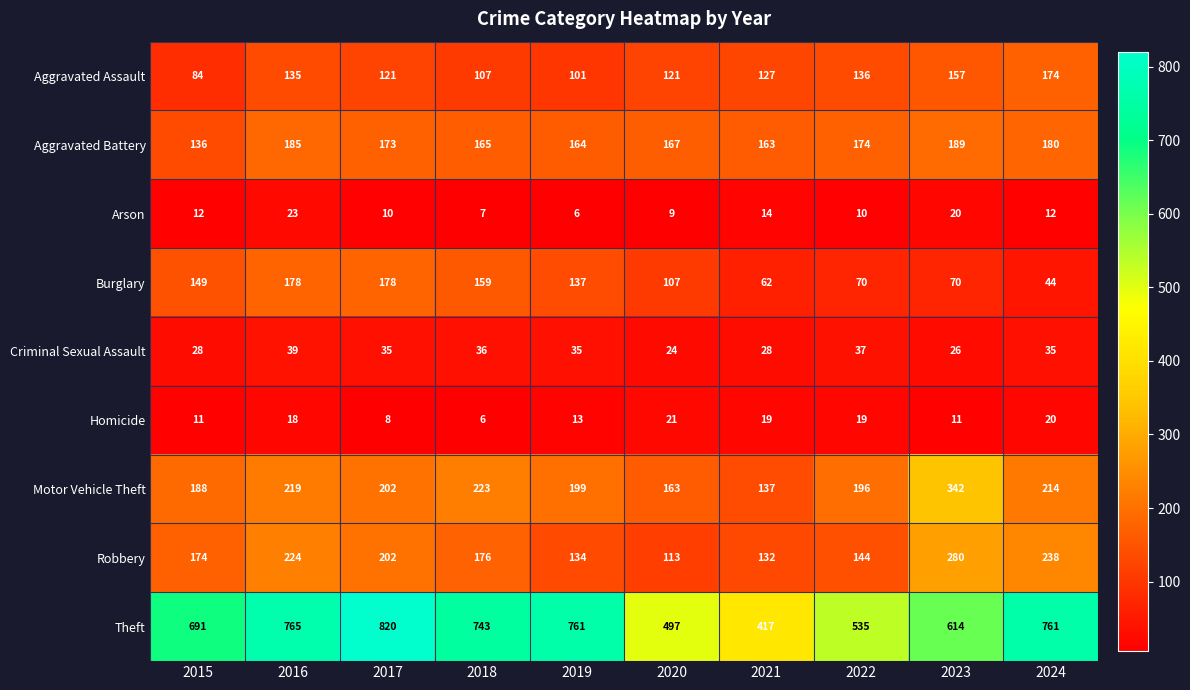

Count the number of data series in this chart.

9